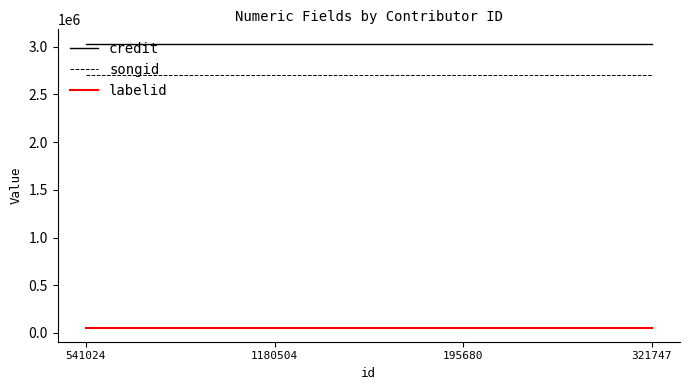

The songid series shows 4500515 at 195680. True or false?

False